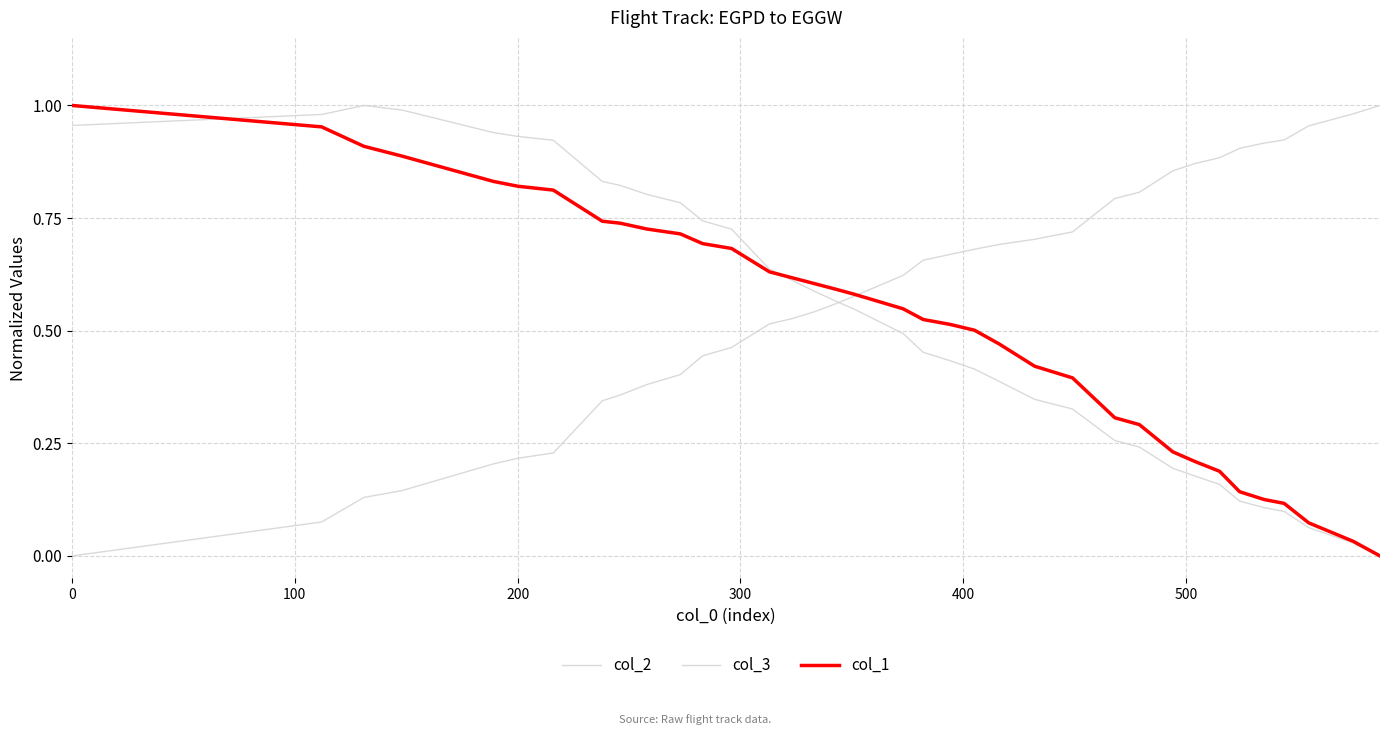

How many lines are shown in the chart?

3